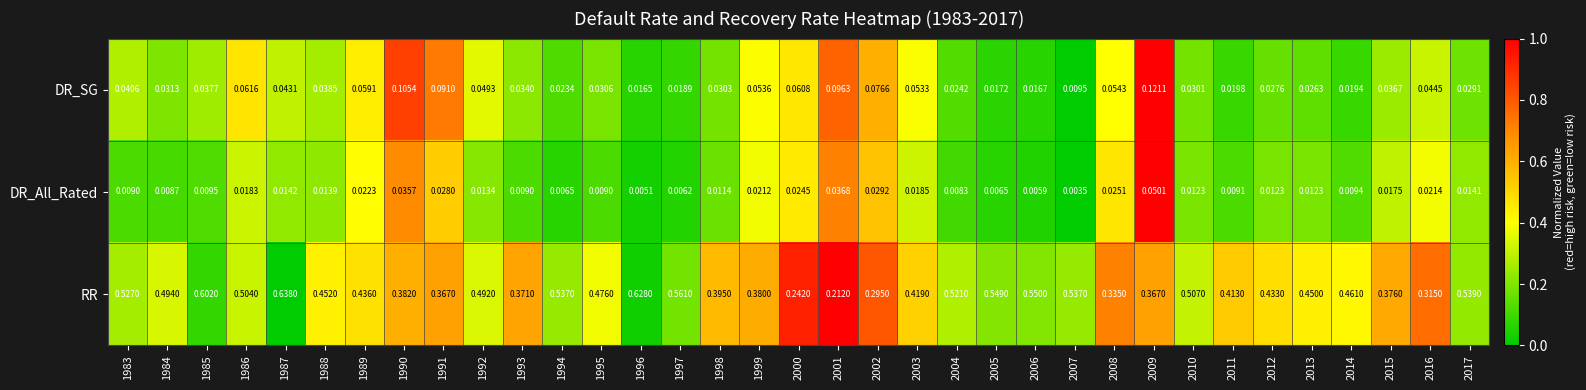

Between 1988 and 2004, which series saw the biggest shift?

RR